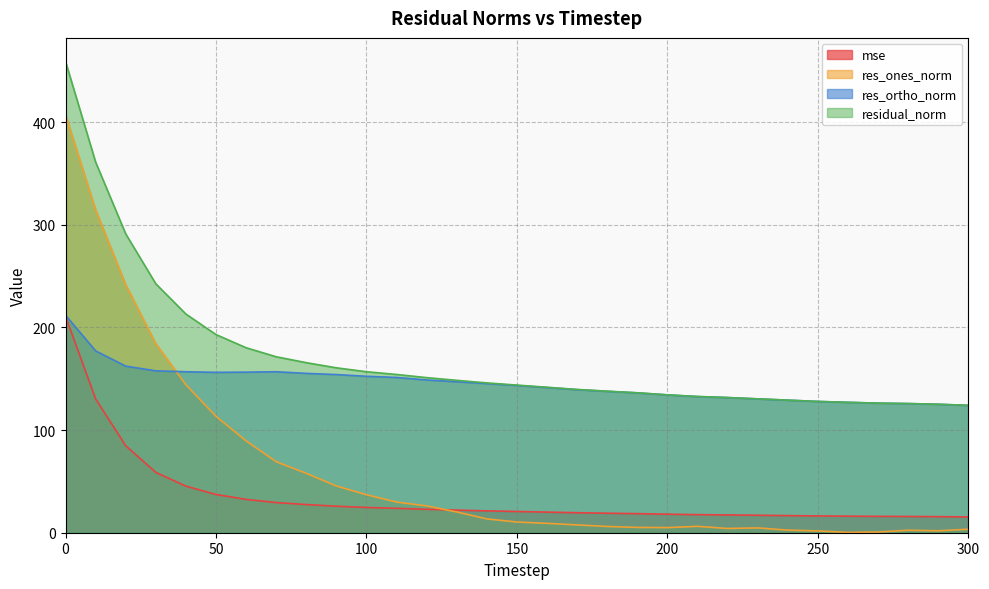

What is the difference between the maximum and minimum values in the res_ones_norm series?

406.9